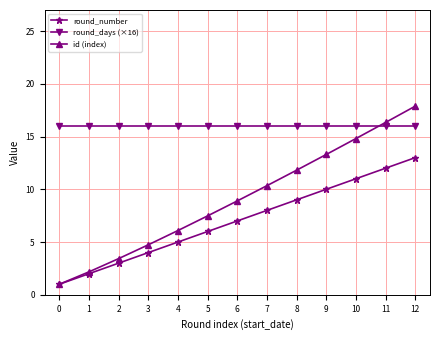

At which category is the sum across all series the highest?

12